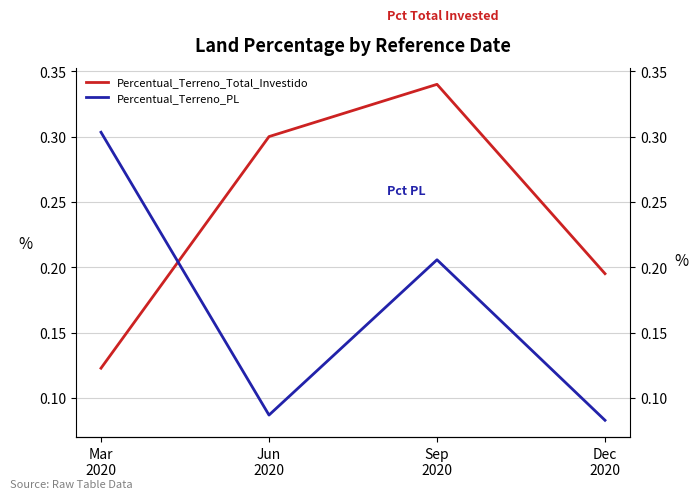

Where do Percentual_Terreno_Total_Investido and Percentual_Terreno_PL first cross each other?

Mar
2020 and Jun
2020